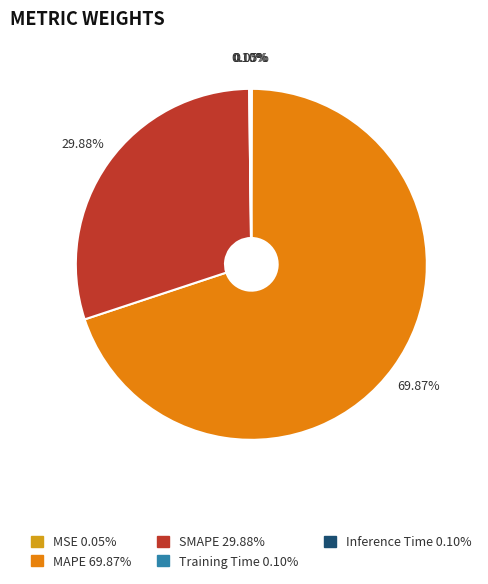

To the nearest percent, what portion does SMAPE represent?

30%